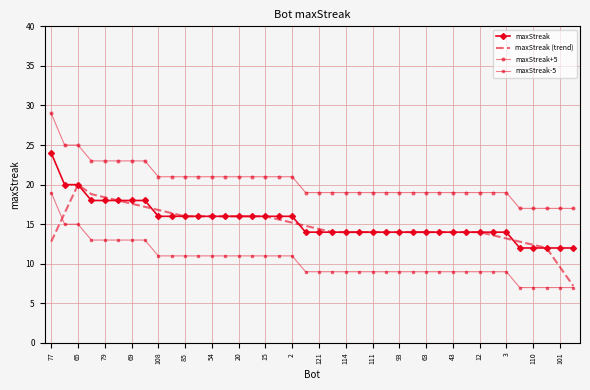

True or false: maxStreak-5 and maxStreak intersect in this chart.

False